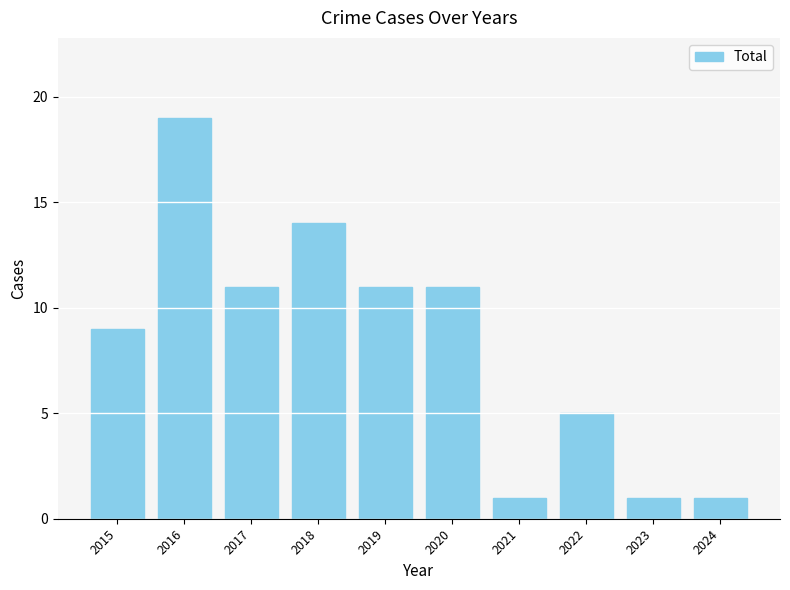

True or false: the data shows 0 at 2021.

False